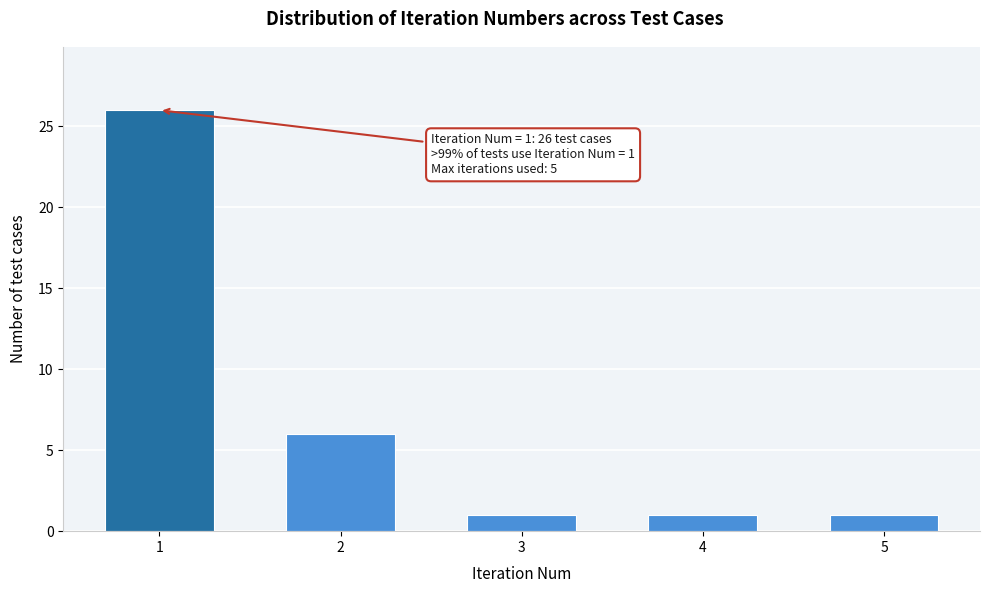

Reading left to right, what are all the values shown in this chart?

26	6	1	1	1